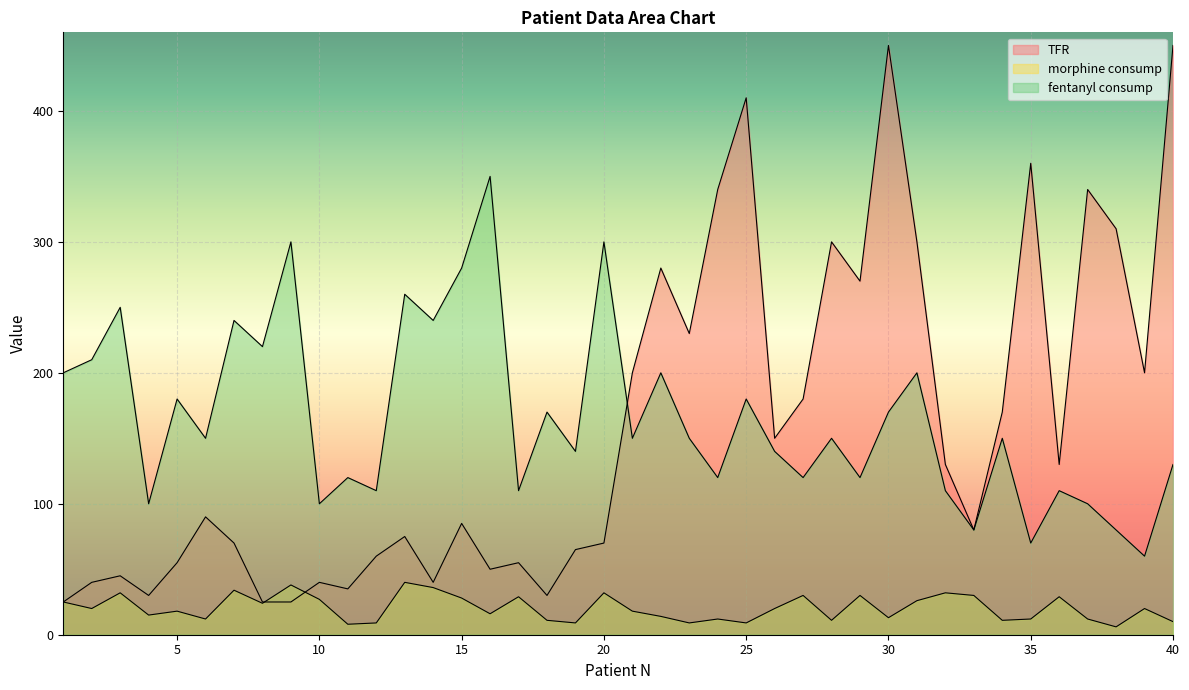

In fentanyl consump, how many points are lower than both neighbors (excluding endpoints)?

15